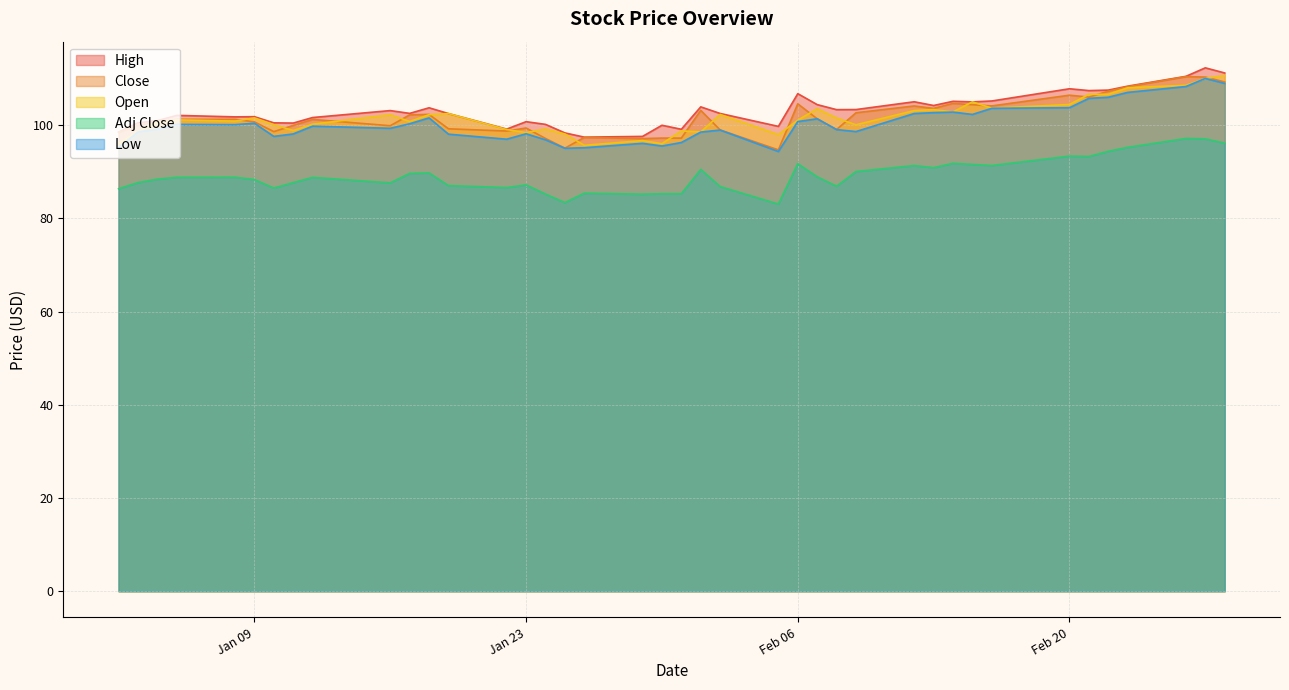

Which series has the largest total across all categories?

High